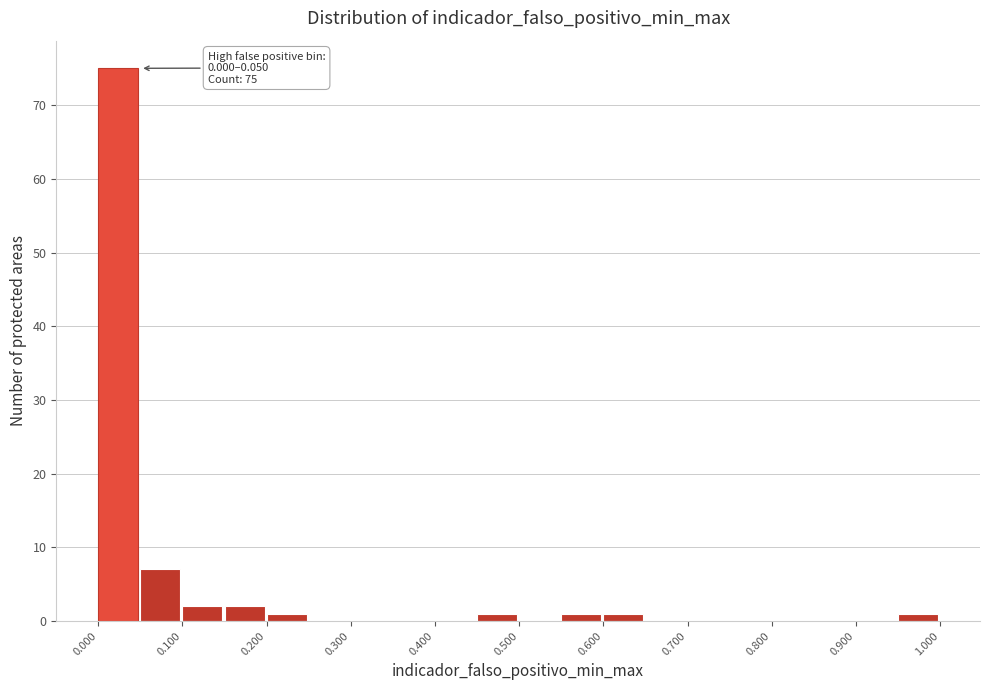

Which range on the x-axis has the tallest bar?

0.00 to 0.05